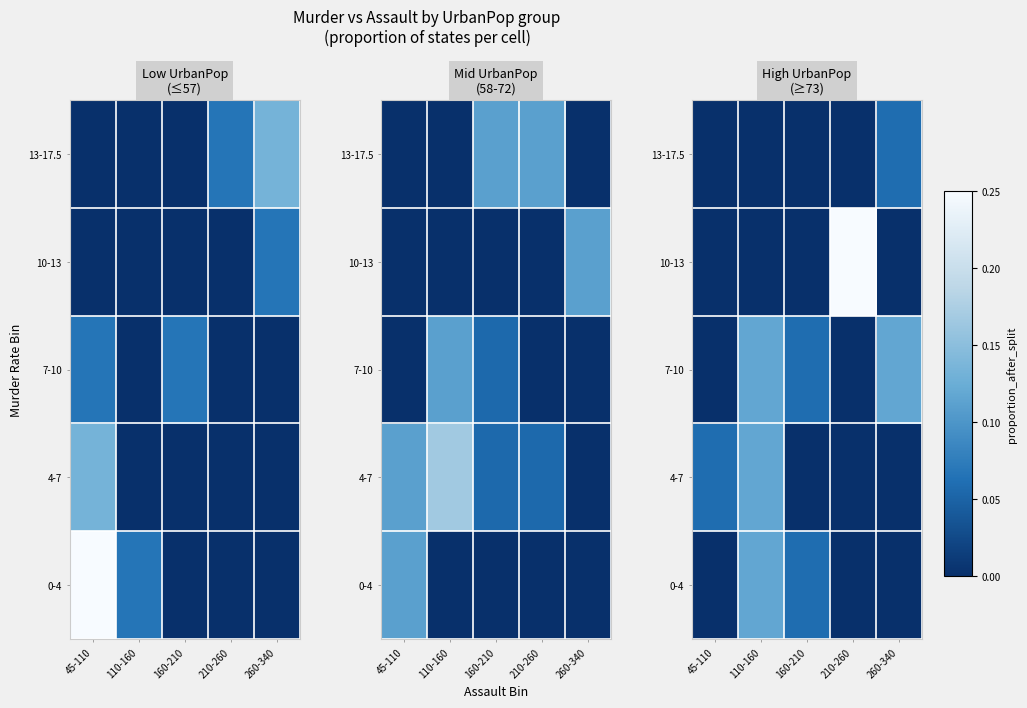

How many series are shown in this chart?

5